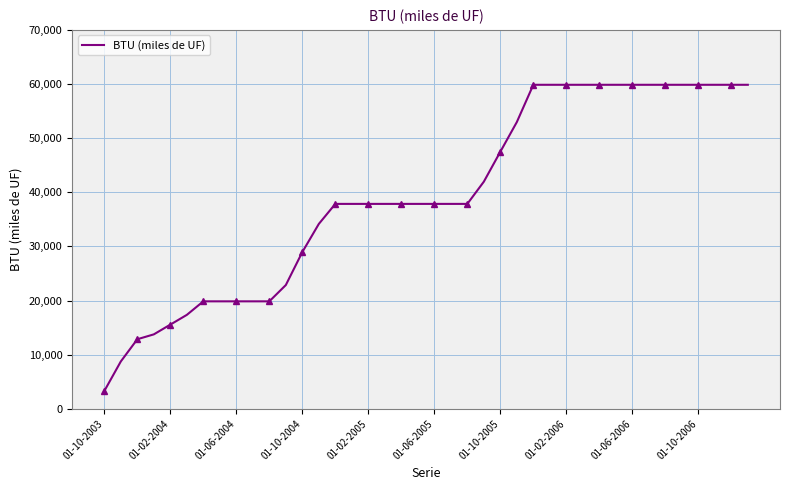

What is the maximum value for BTU (miles de UF)?

59860